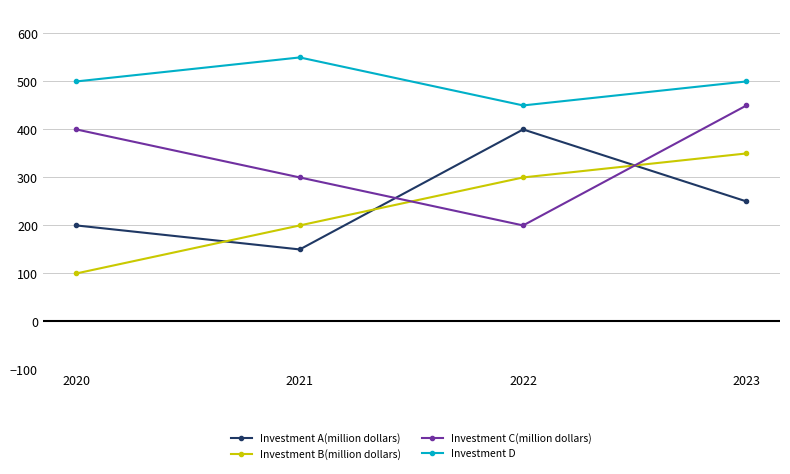

What is the total value across all series at 2023?

1550